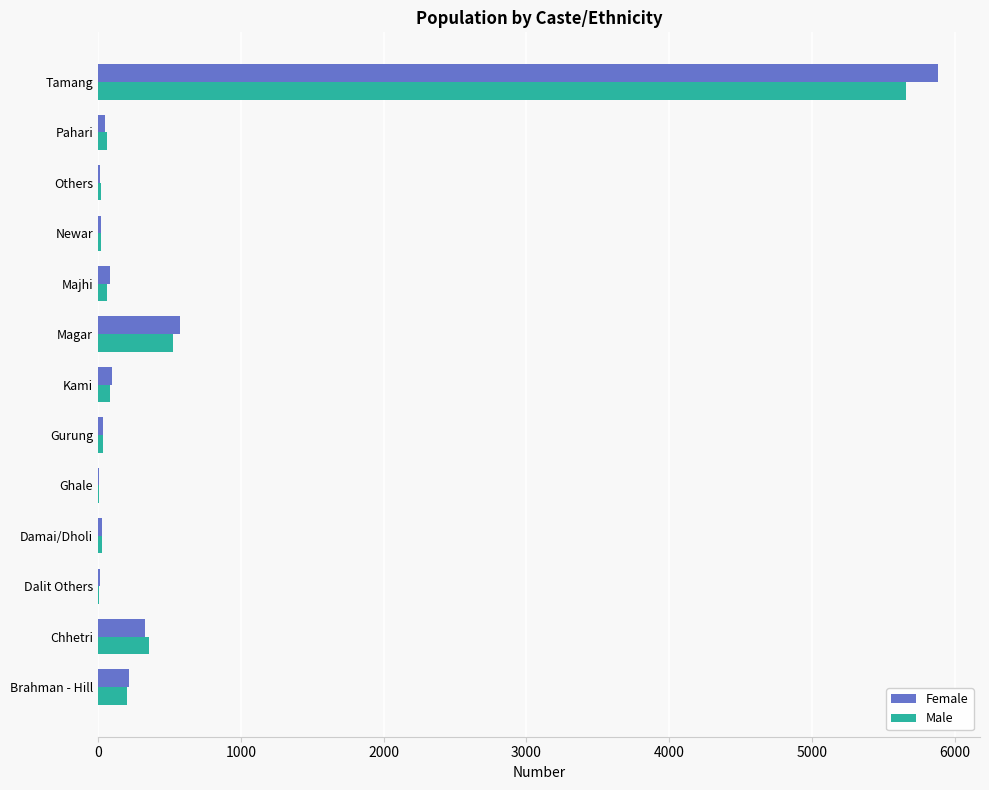

What is the sum of all Female values?

7334